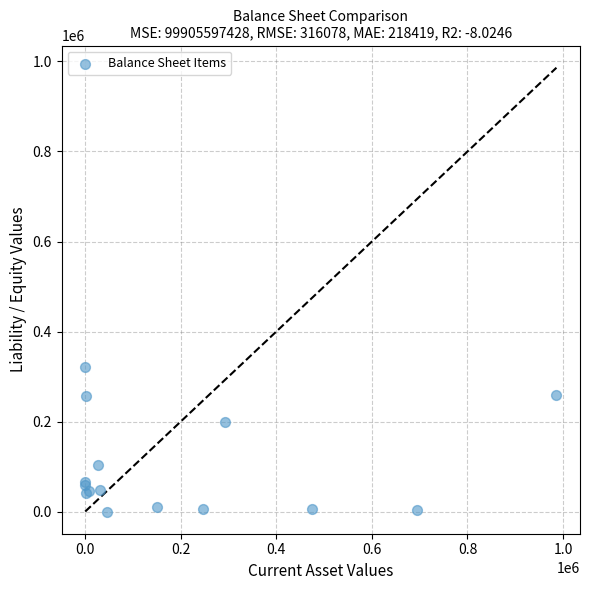

What Y value in the scatter plot is closest to 161015?

200000